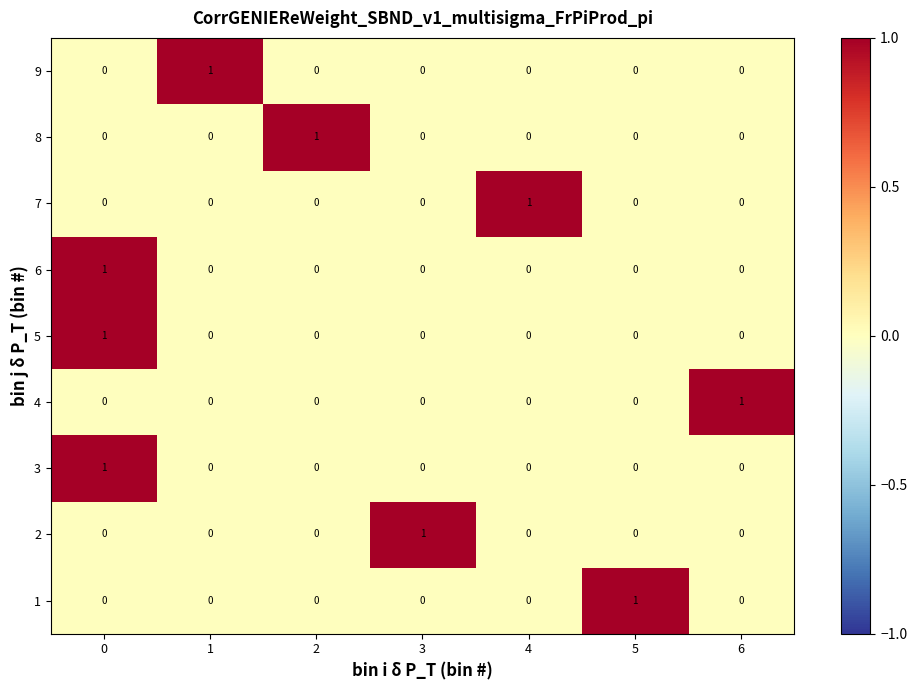

How many 7 values are between 0 and 1?

7